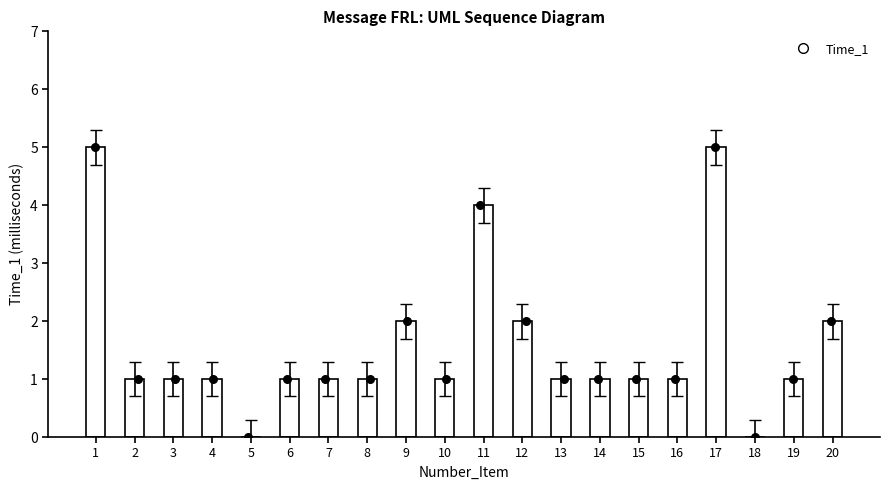

Between 6 and 16, which is larger?

6